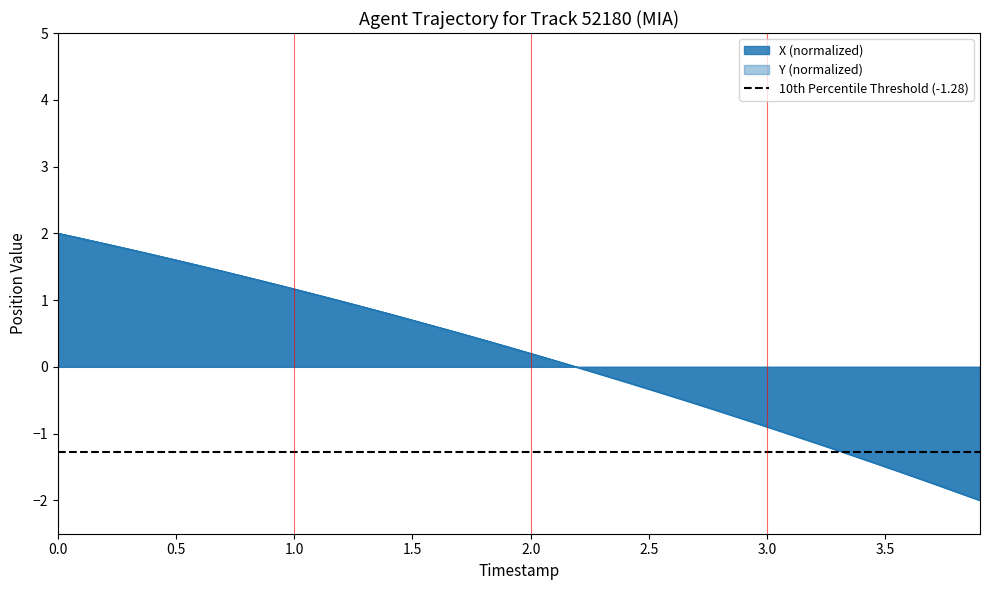

Which series has the largest range (max minus min)?

X